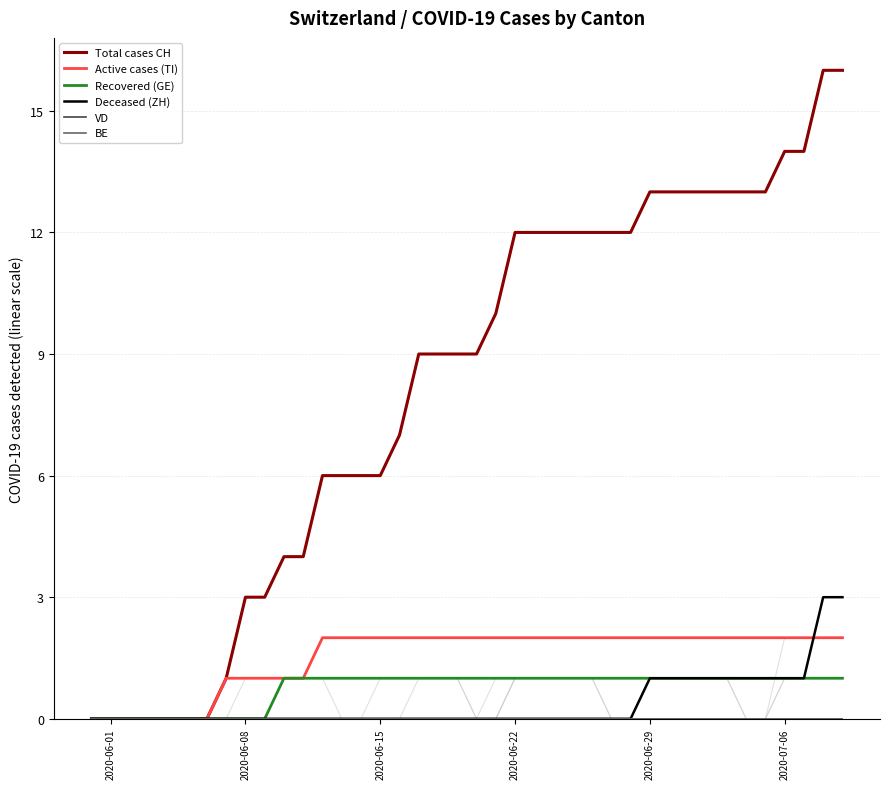

True or false: VD and Active cases (TI) intersect in this chart.

False